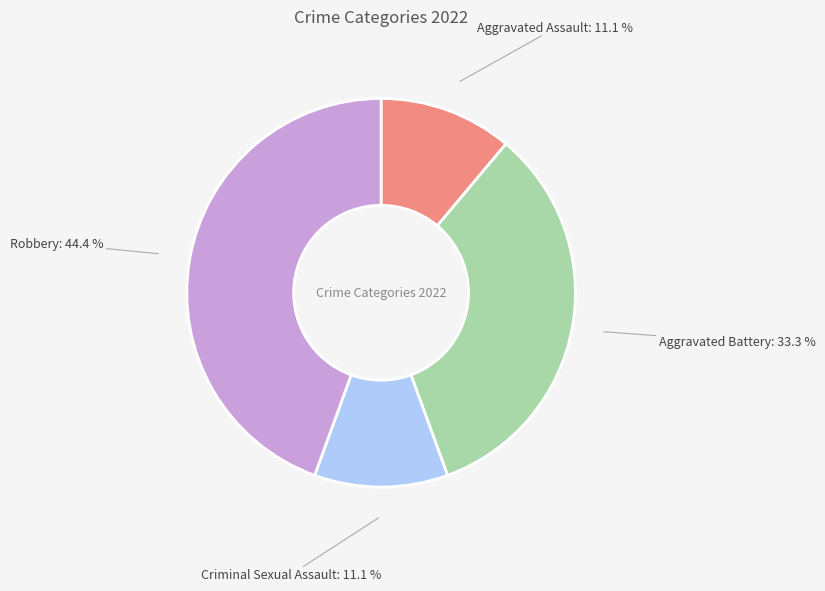

Count the number of slices in the pie.

4